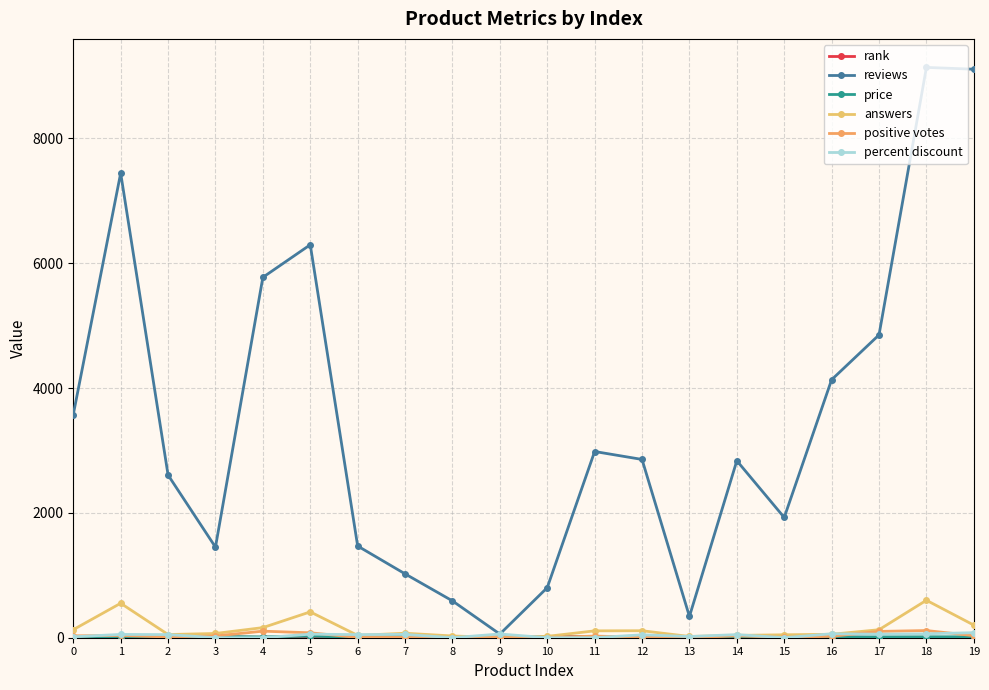

Does the chart have visible grid lines?

Yes